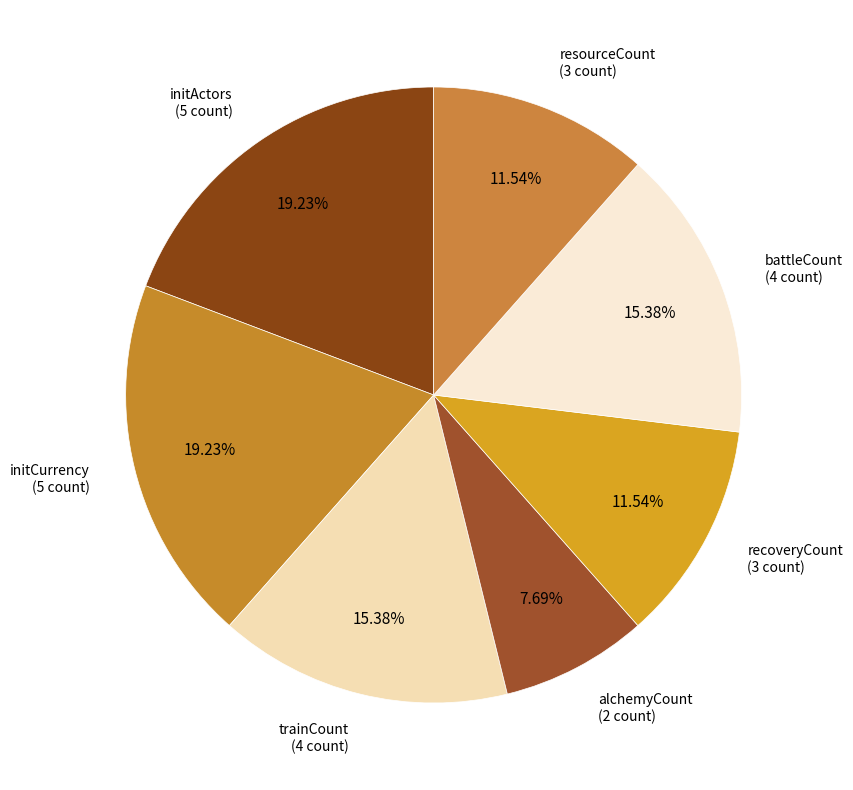

Do recoveryCount and alchemyCount together represent more than half of the pie?

No